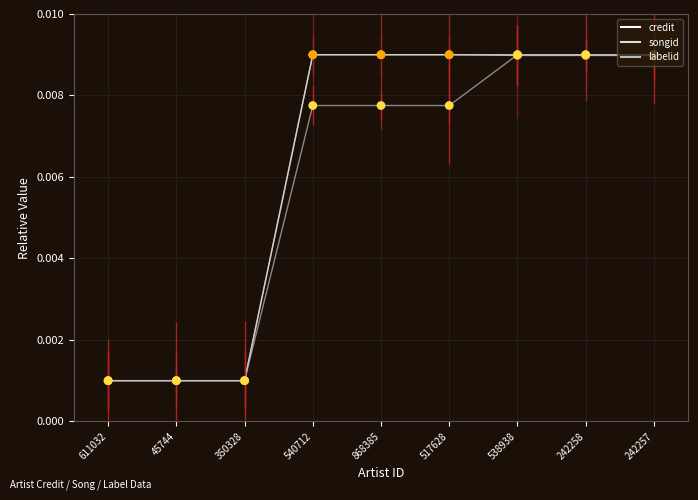

What position from the right is 517628?

4